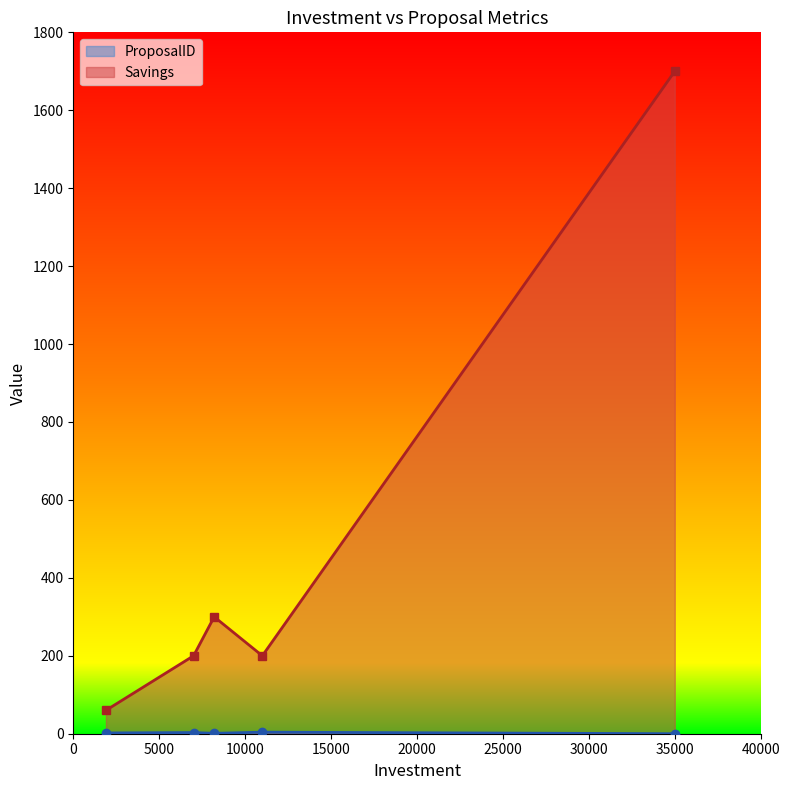

What is the maximum value shown in the chart?

1700